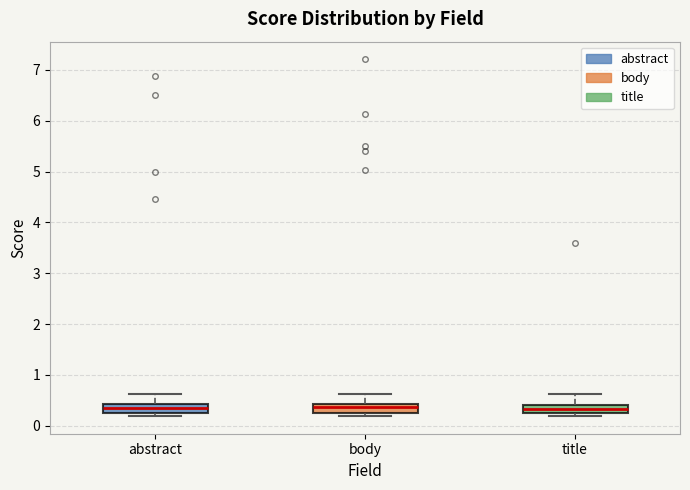

Where does the upper whisker of the box for abstract end on the y-axis? The values are not printed on the chart, so give them approximately, as read against the axis.

0.6